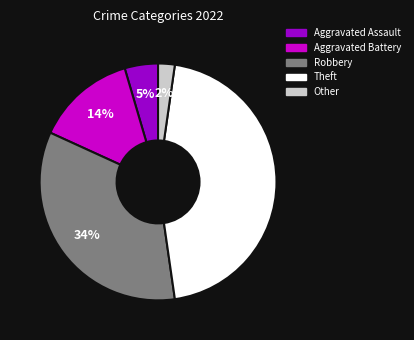

Count the number of slices in the pie.

5